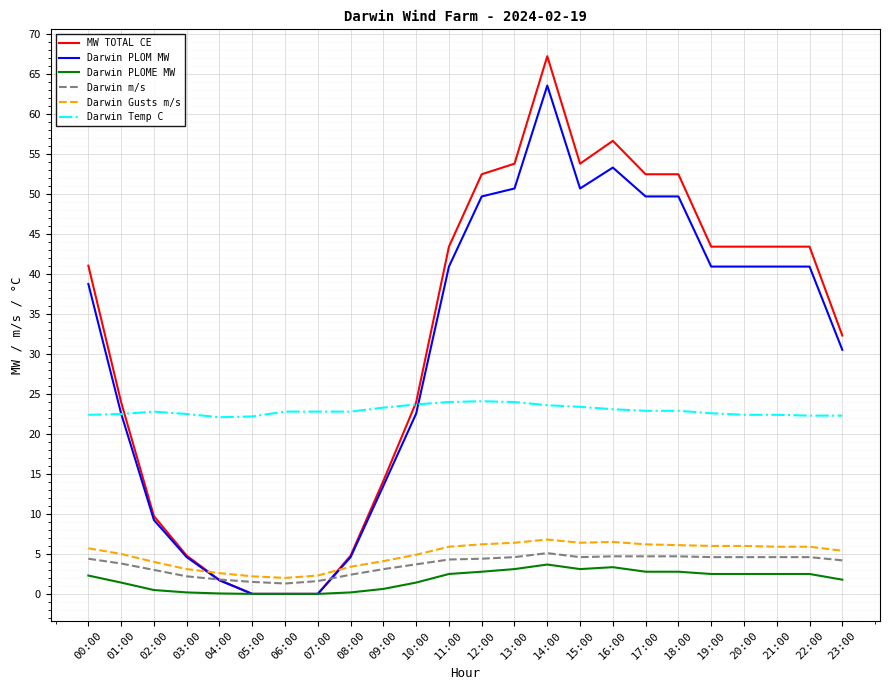

What is the difference between the highest and lowest values at 18:00?

49.7